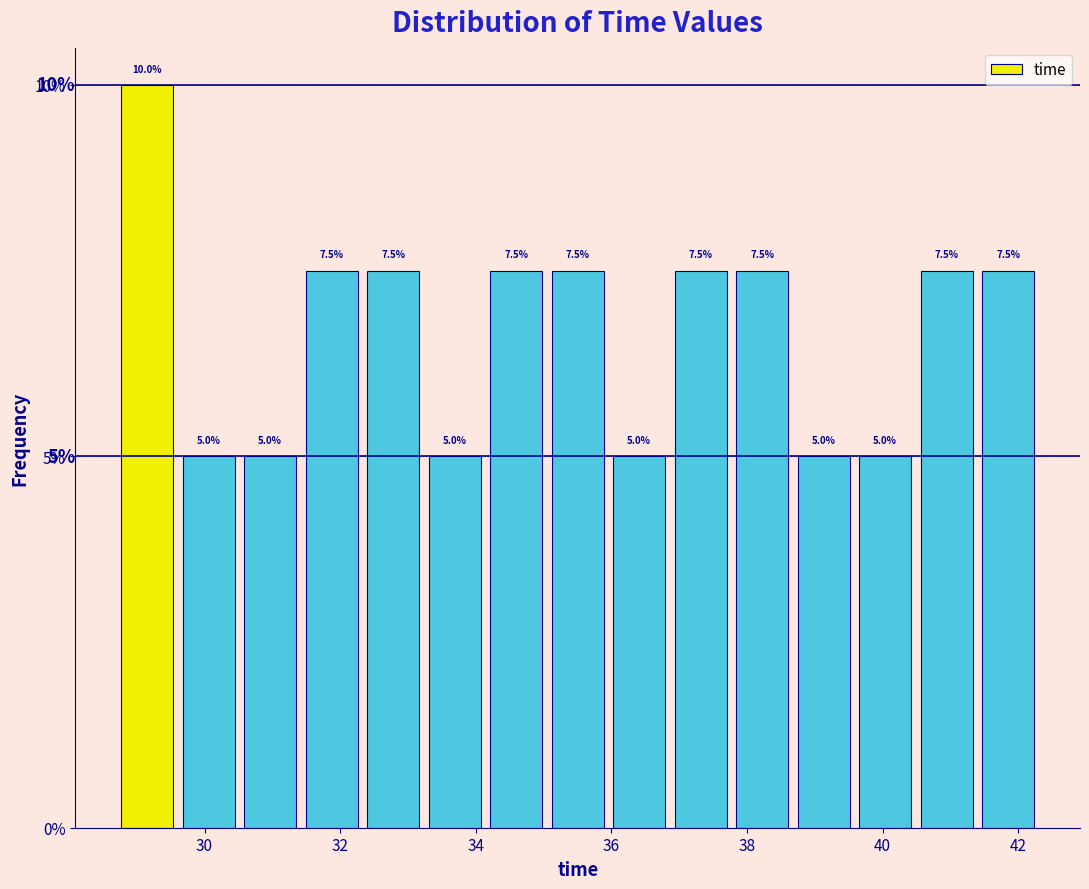

Which range on the x-axis has the tallest bar?

28.8 to 29.6